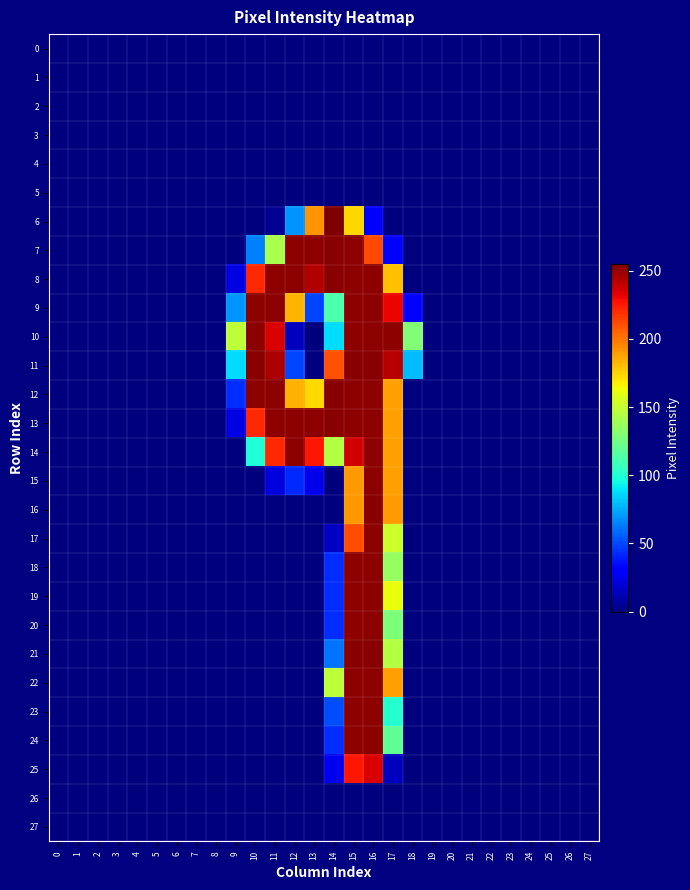

Between 6 and 25, which is larger?

6